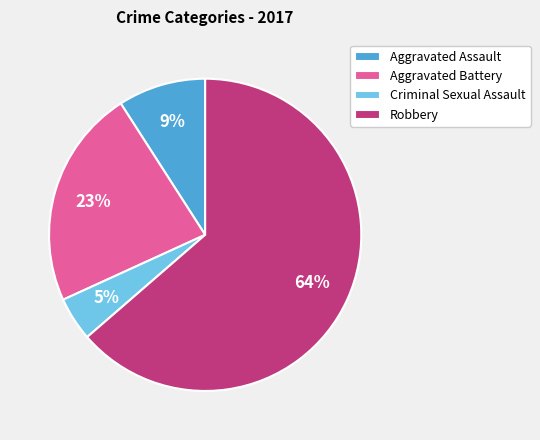

Count the number of slices in the pie.

4